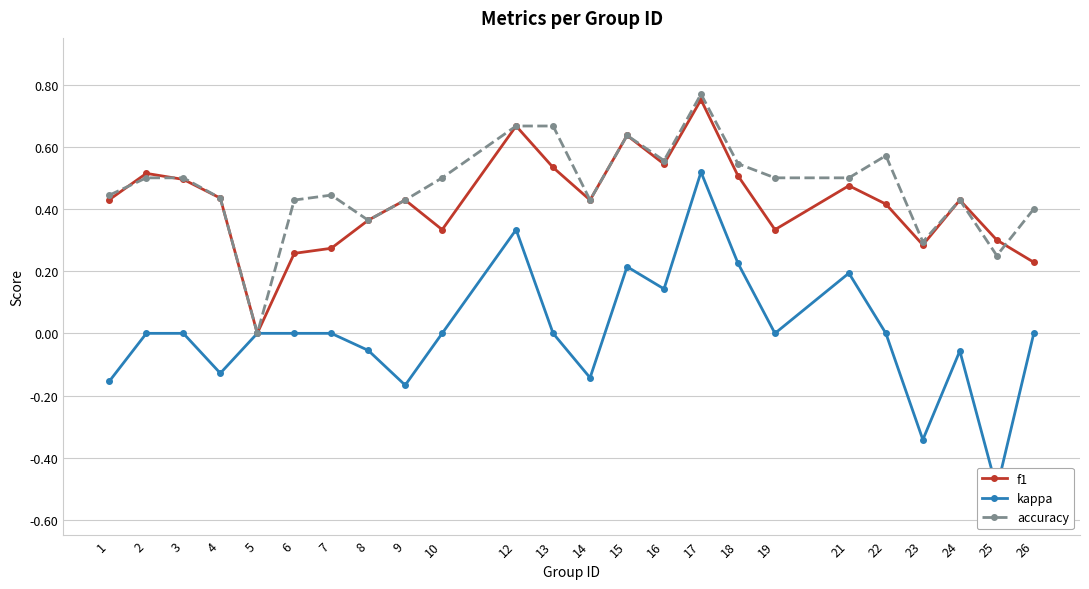

List the series in order of their peak value, highest first.

accuracy, f1, kappa